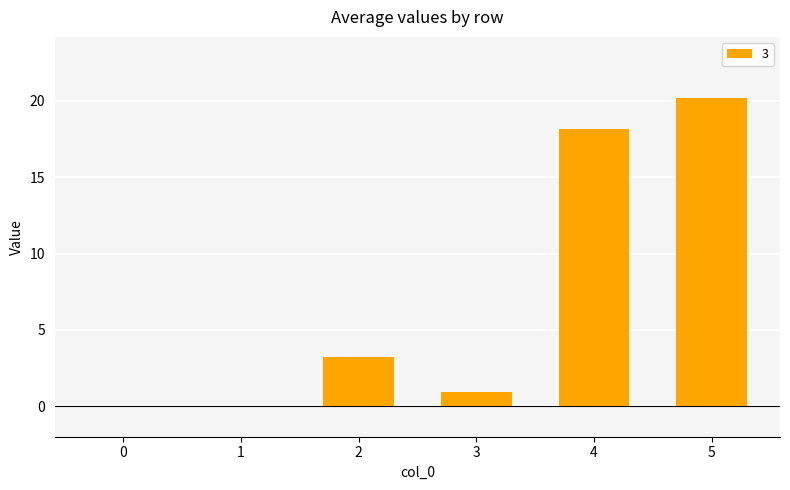

What is the change in value from 1 to 4?

+18.2